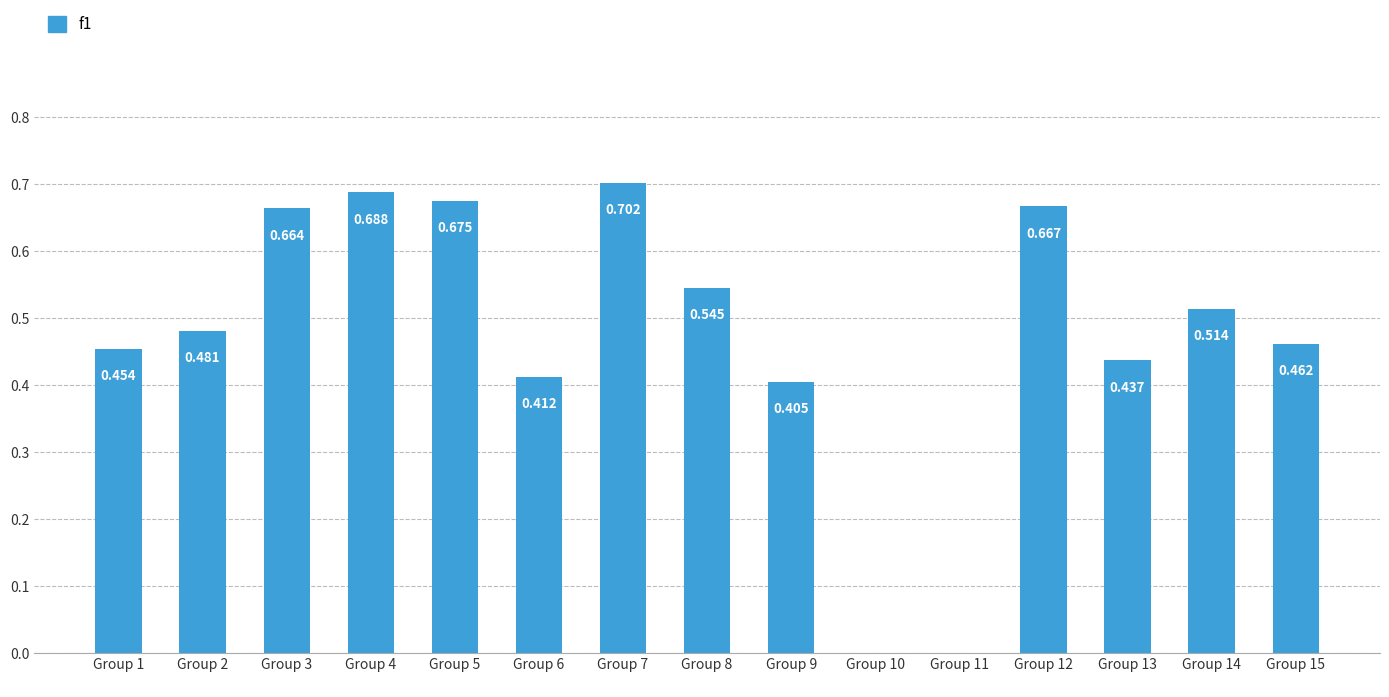

Between Group 4 and Group 14, which is larger?

Group 4